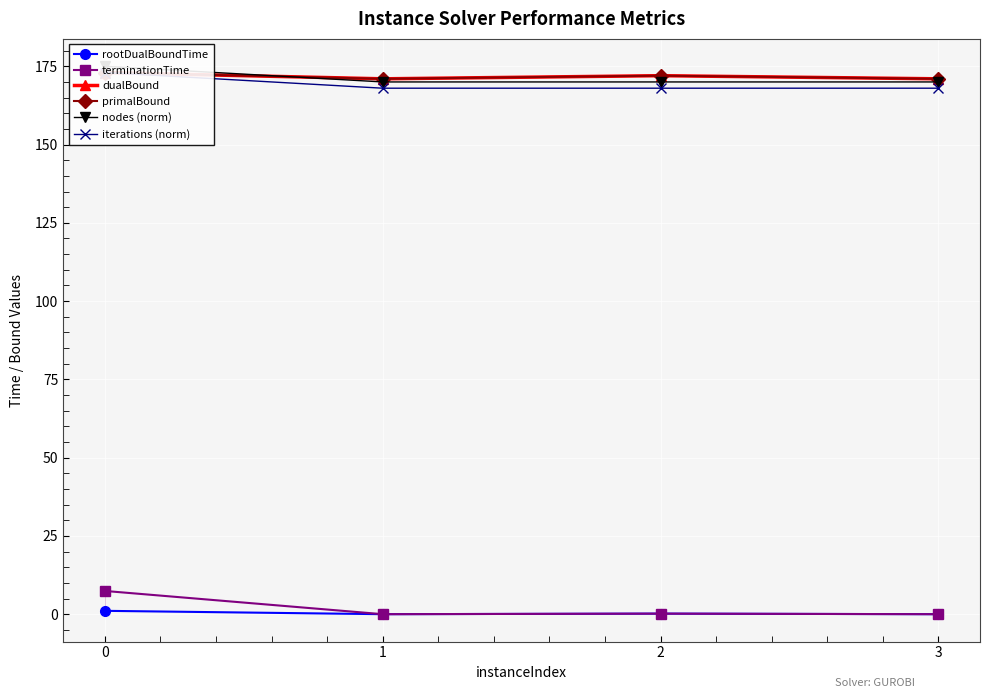

How many lines are shown in the chart?

6